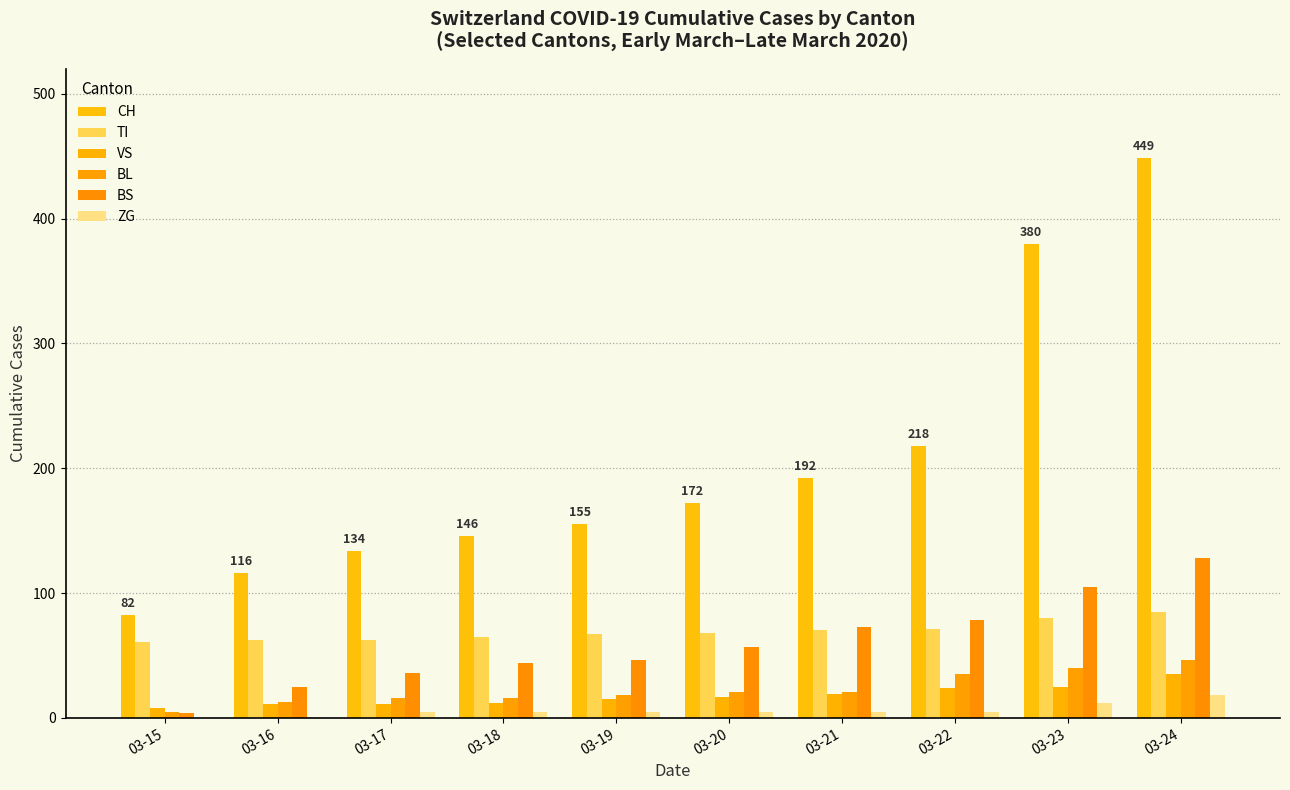

Which has a higher value, 03-16 or 03-17?

03-17